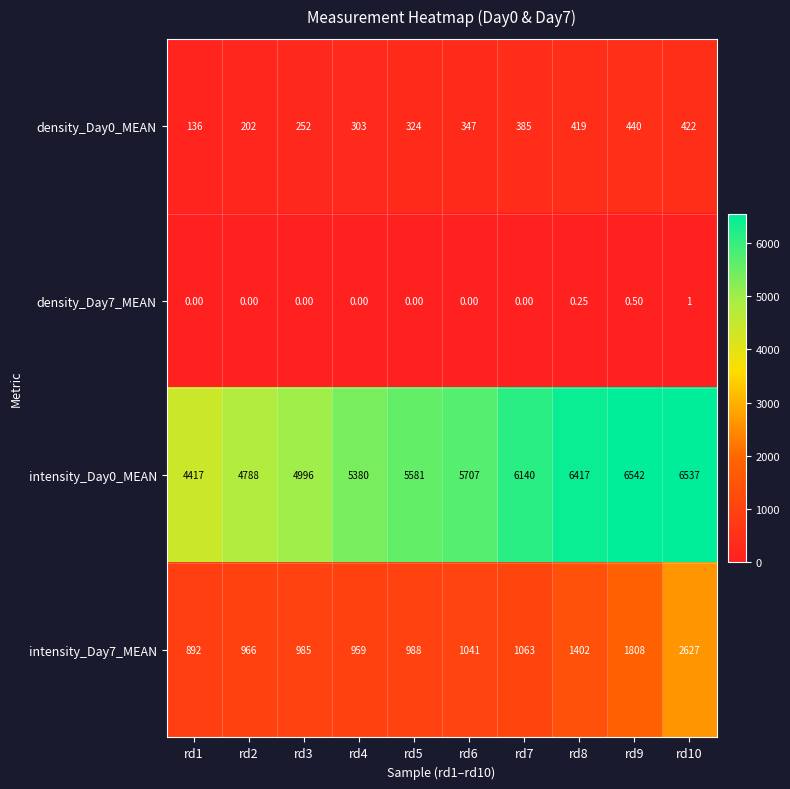

Is the value of intensity_Day0_MEAN at rd9 greater than the value of intensity_Day7_MEAN at rd10?

Yes